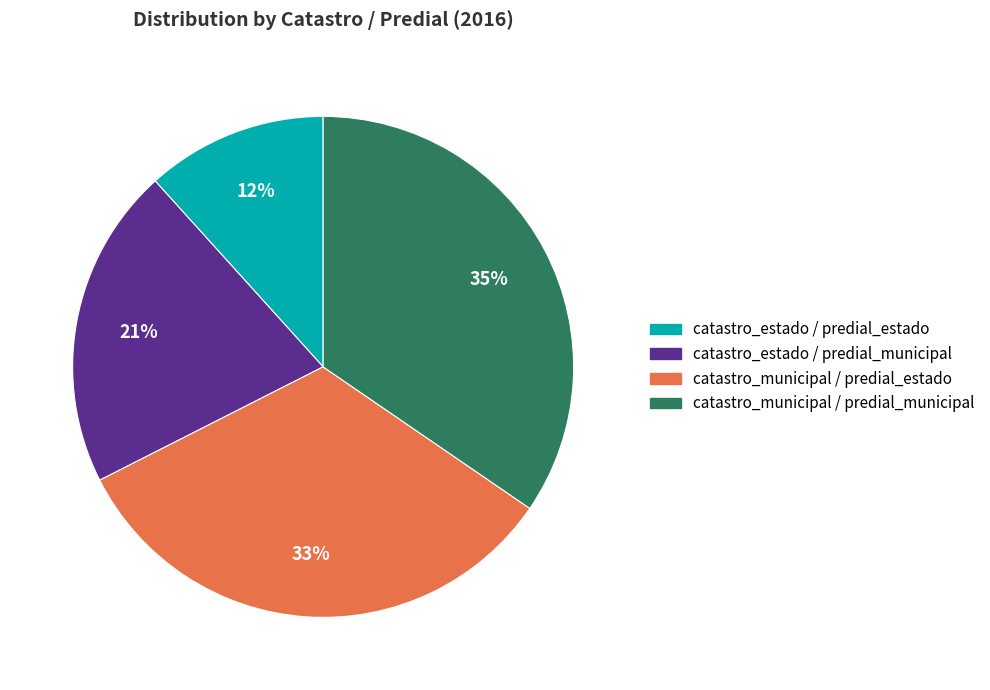

Rank the categories by value from highest to lowest.

catastro_municipal / predial_municipal, catastro_municipal / predial_estado, catastro_estado / predial_municipal, catastro_estado / predial_estado